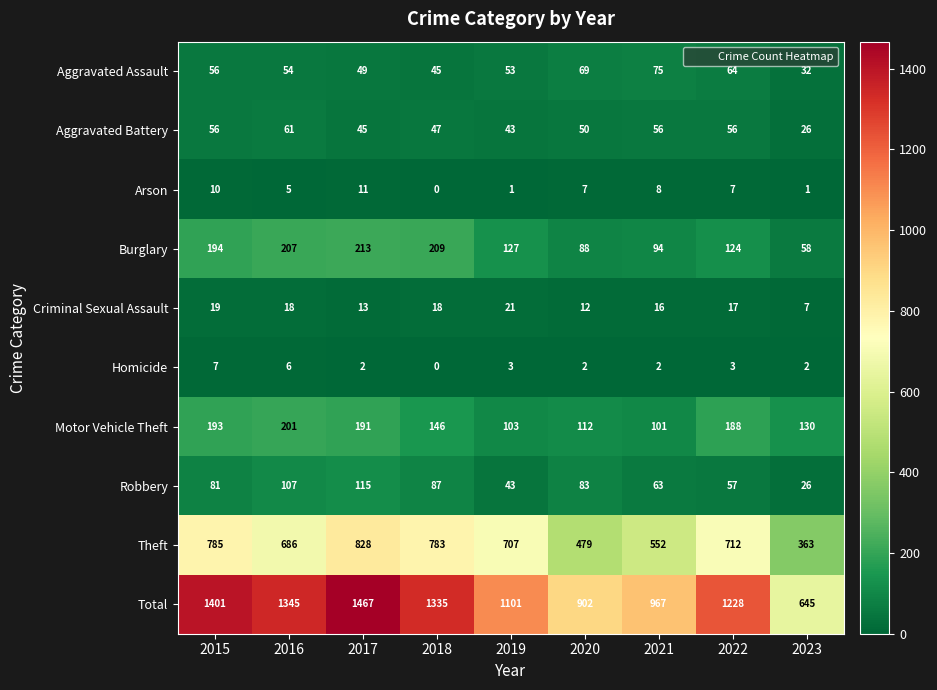

Where does the Motor Vehicle Theft series first go above 146?

2015